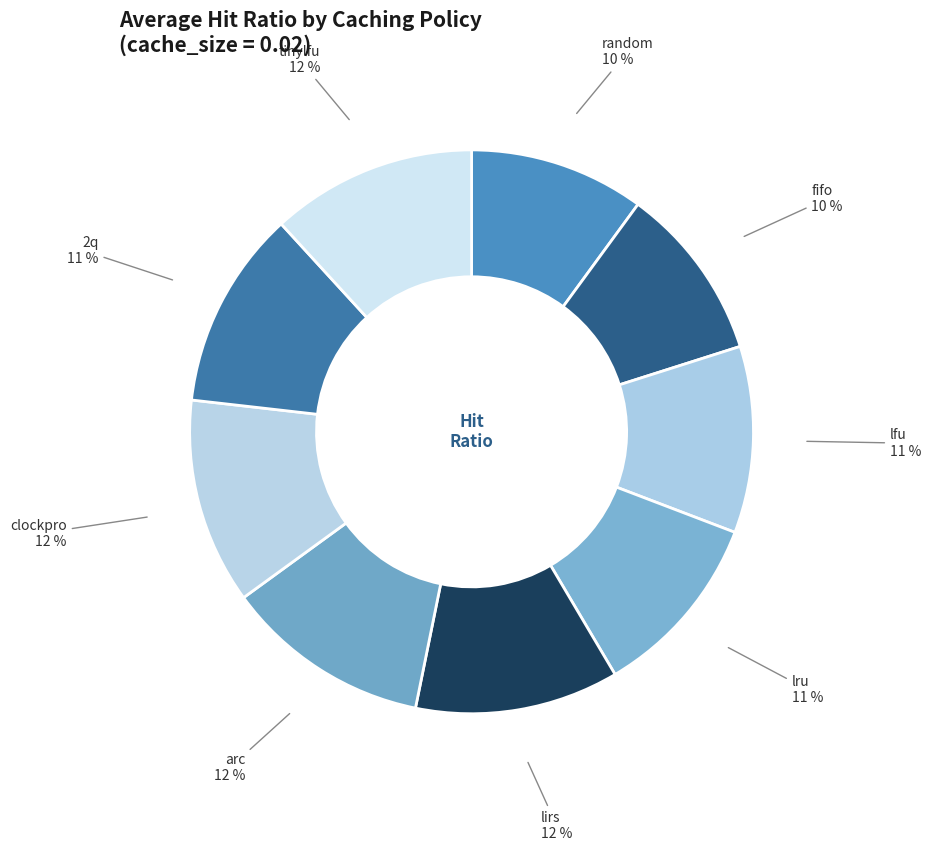

To the nearest percent, what percentage of the pie is 2q?

11%